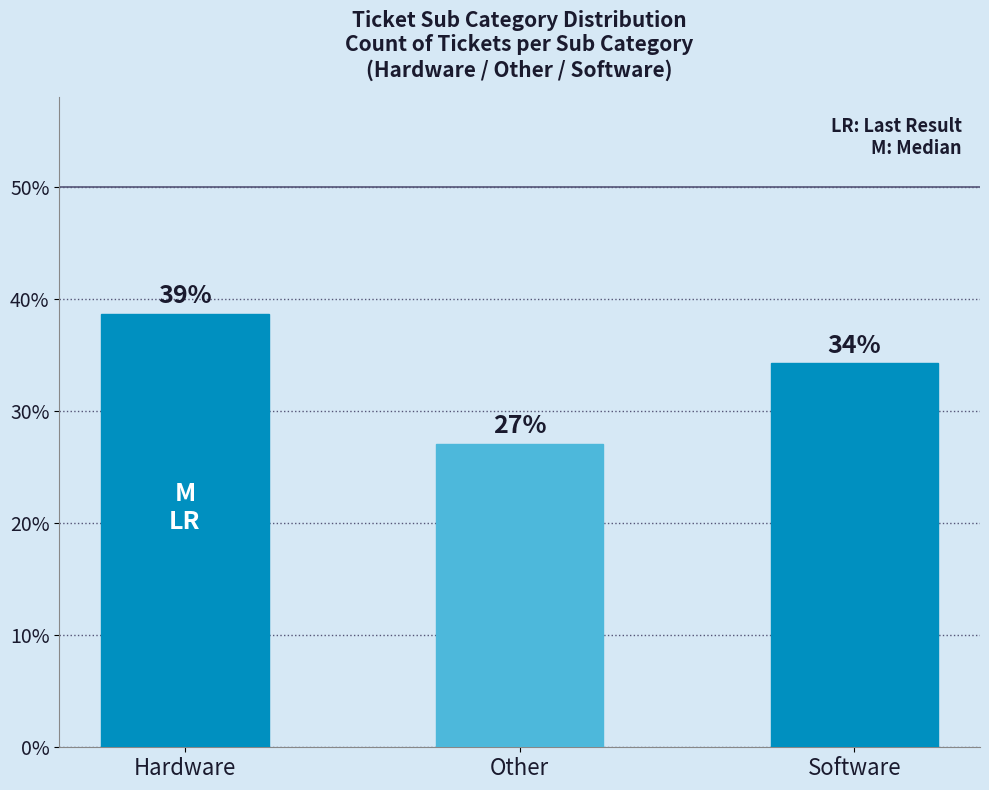

Read the value at Other.

0.3